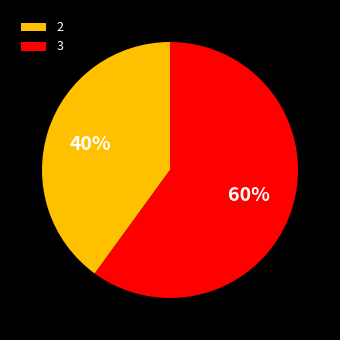

Which category has the biggest portion of the pie?

3